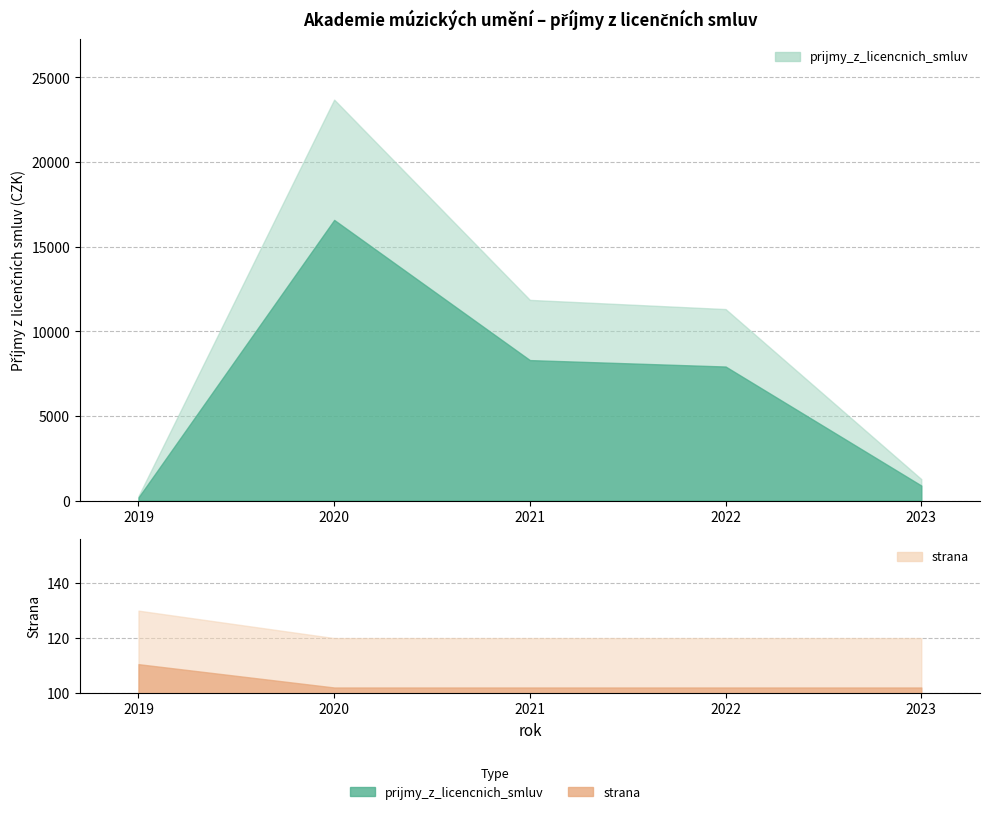

True or false: strana has a value of 130 at 2019.

True